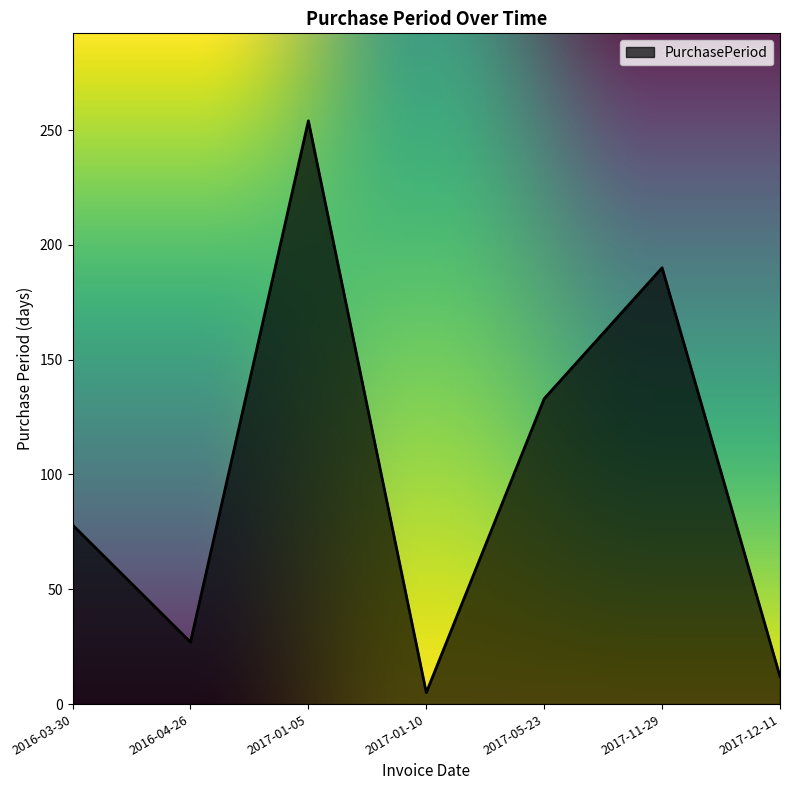

List the labels in order of value, smallest first.

2017-01-10, 2017-12-11, 2016-04-26, 2016-03-30, 2017-05-23, 2017-11-29, 2017-01-05